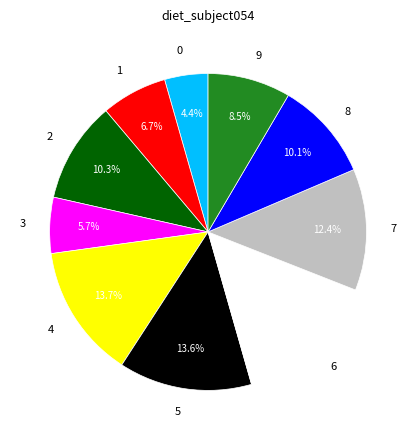

Between 3 and 4, which is larger?

4